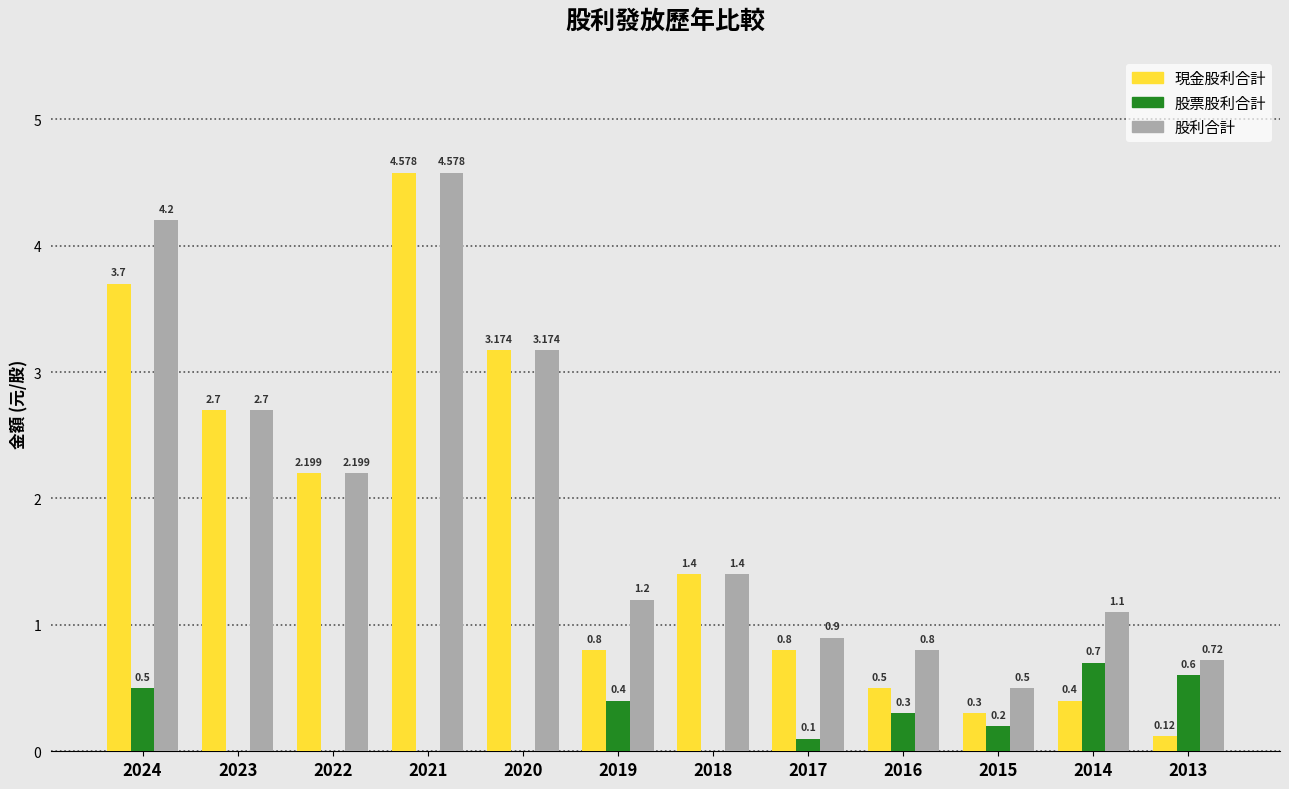

What is the average value of the 股利合計 series?

2.0